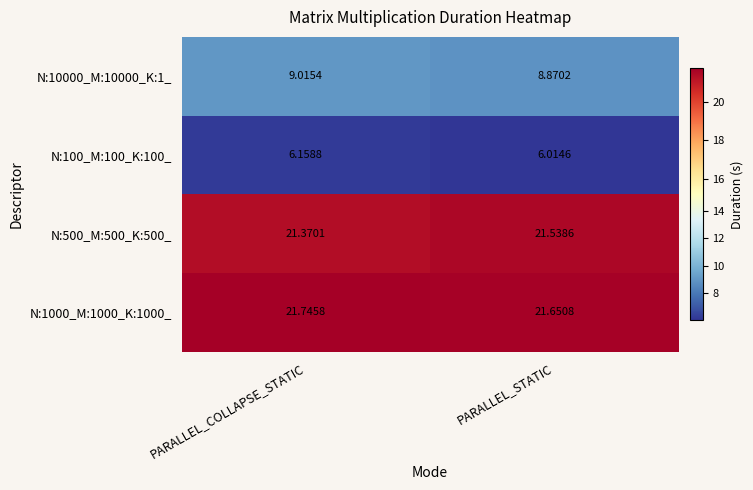

List the labels in order of N:10000_M:10000_K:1_ value, smallest first.

PARALLEL_STATIC, PARALLEL_COLLAPSE_STATIC